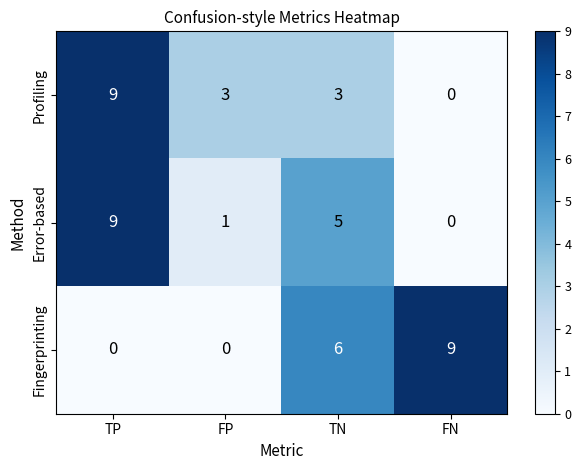

Reading left to right, list all the values displayed in this chart.

Profiling: TP=9	FP=3	TN=3	FN=0
Error-based: TP=9	FP=1	TN=5	FN=0
Fingerprinting: TP=0	FP=0	TN=6	FN=9